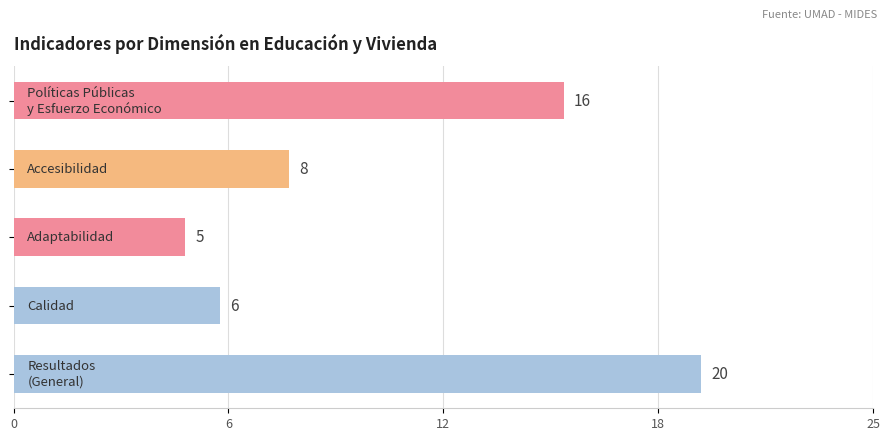

Are the bars horizontal?

Yes